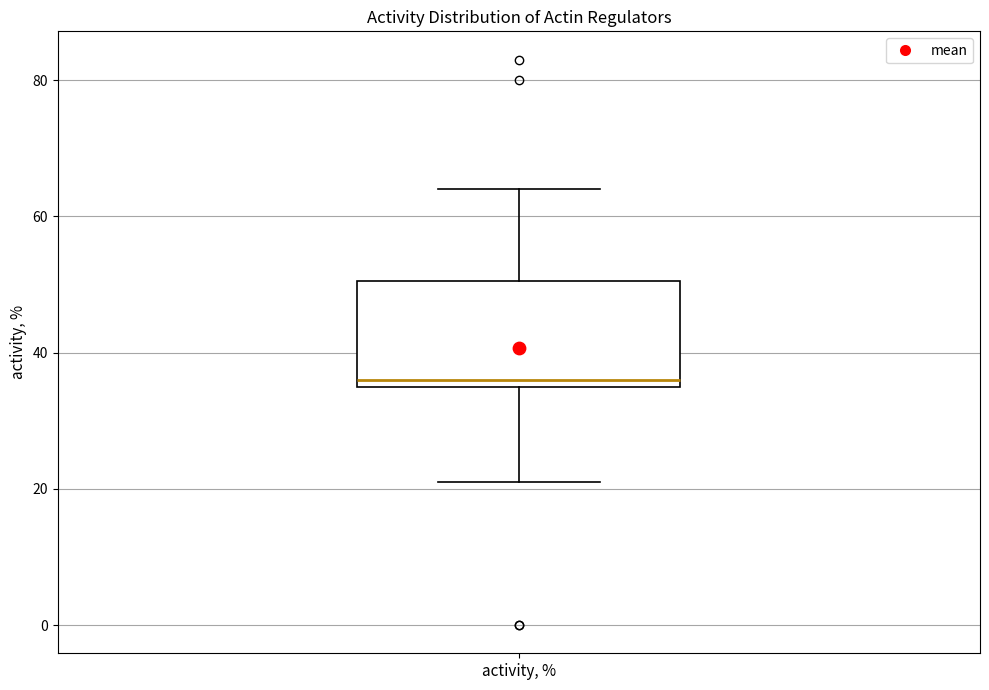

Where is the upper edge of the box for activity, % on the y-axis? The values are not printed on the chart, so give them approximately, as read against the axis.

50